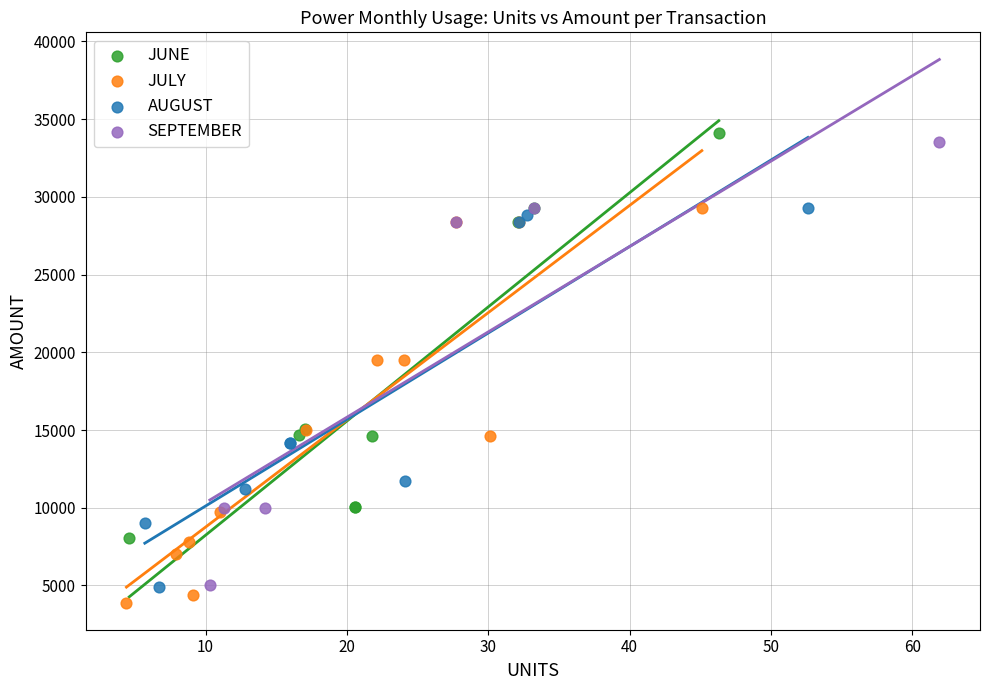

Which series has the largest Y range (max minus min)?

SEPTEMBER